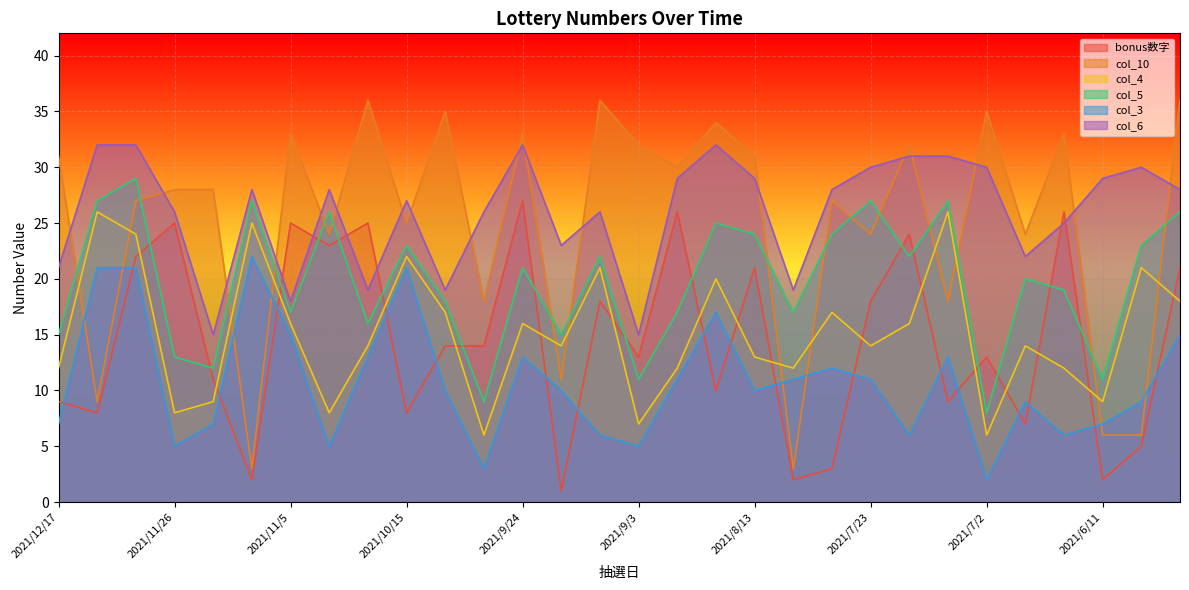

How many lines are shown in the chart?

6